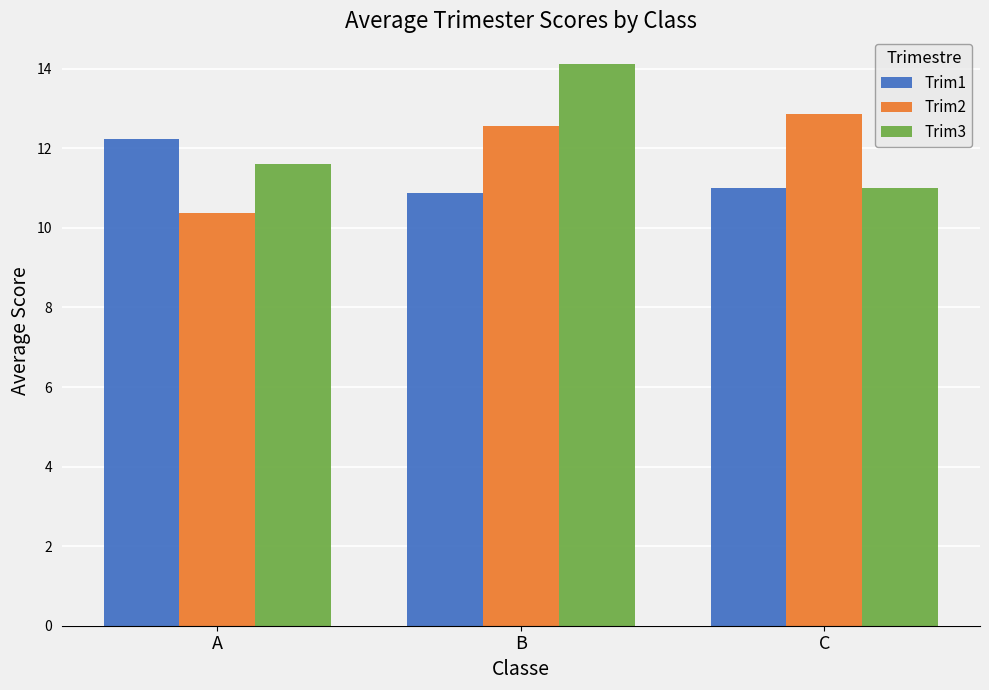

How many Trim1 values are between 10 and 12?

2